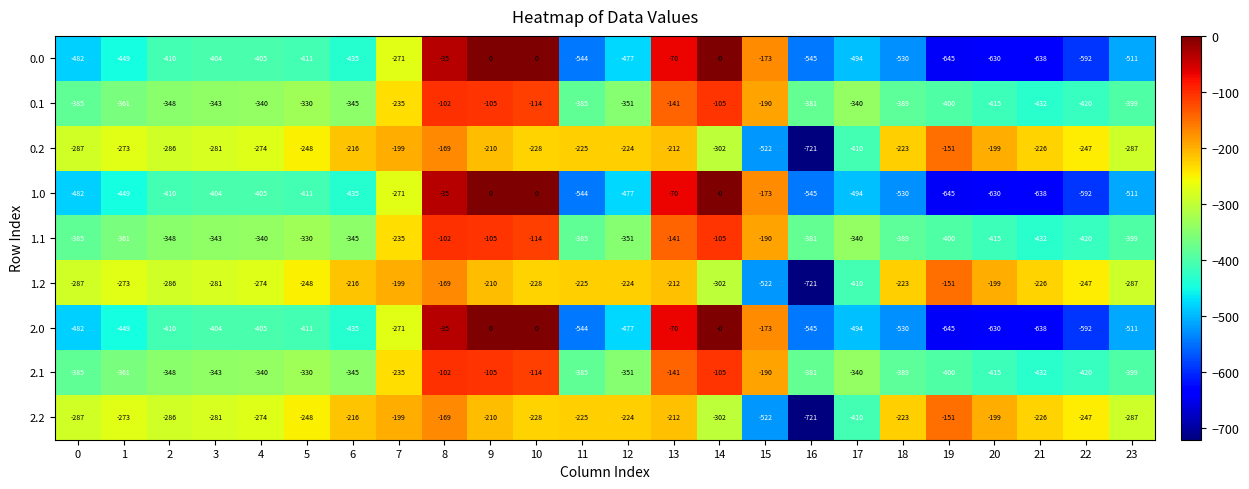

What is the sum of the 2.2 values at 18 and 23?

-510